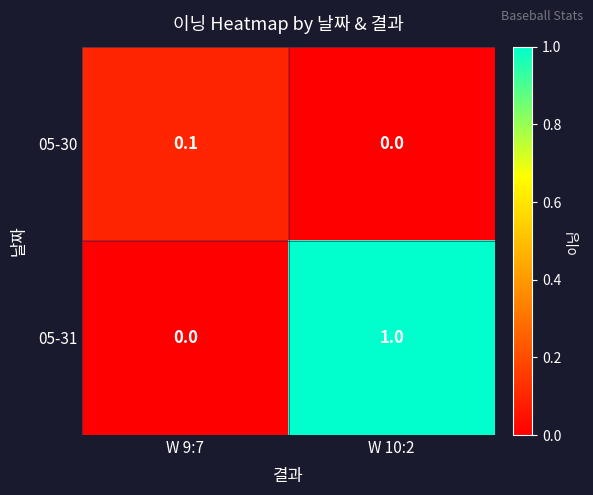

What is the difference between the 05-31 values at W 9:7 and W 10:2?

1.0